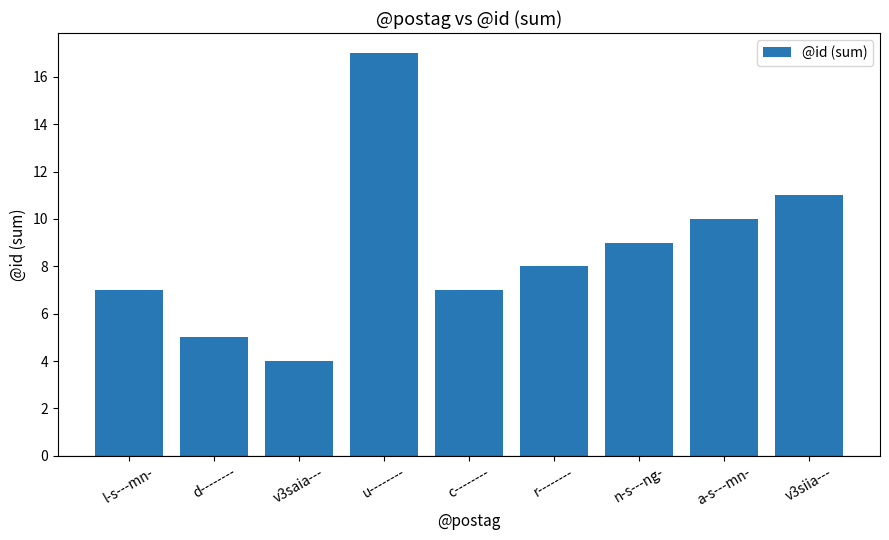

Which has a higher value, l-s---mn- or n-s---ng-?

n-s---ng-